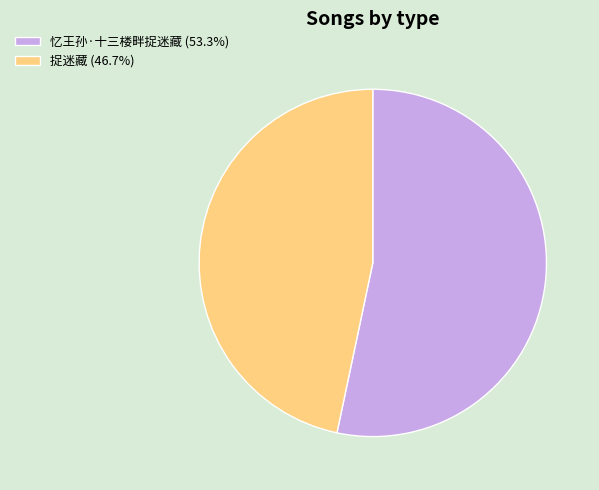

Which category accounts for the majority?

忆王孙·十三楼畔捉迷藏